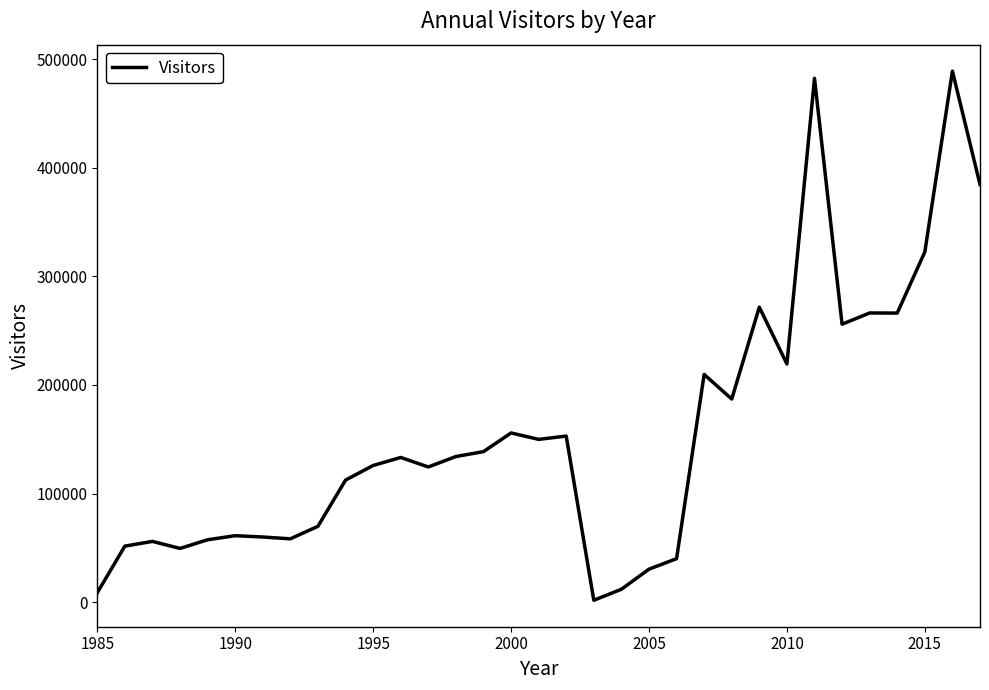

Does the chart have visible grid lines?

No